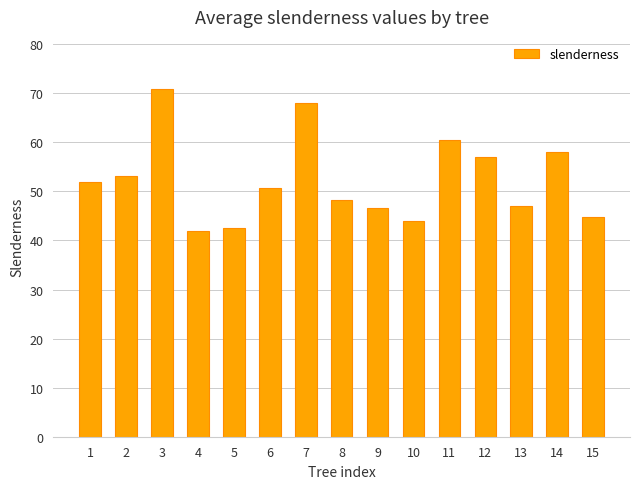

The chart shows a value of 73.1 at 9. True or false?

False